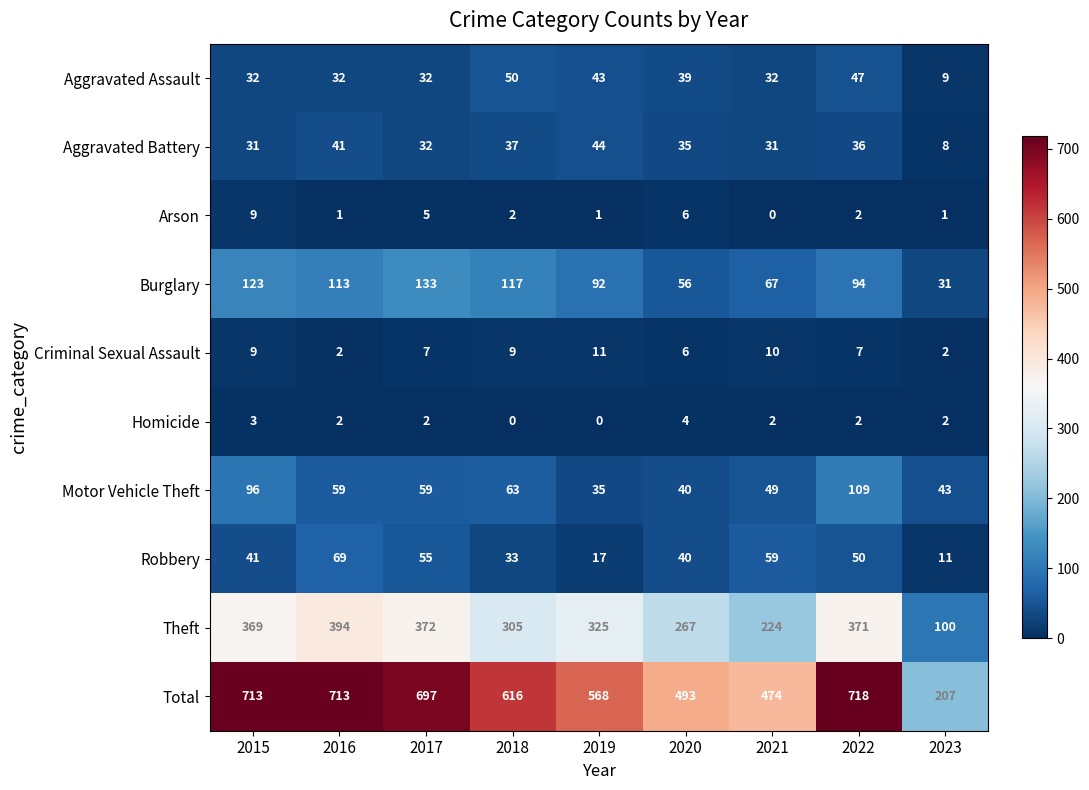

True or false: Homicide has a value of 0 at 2019.

True